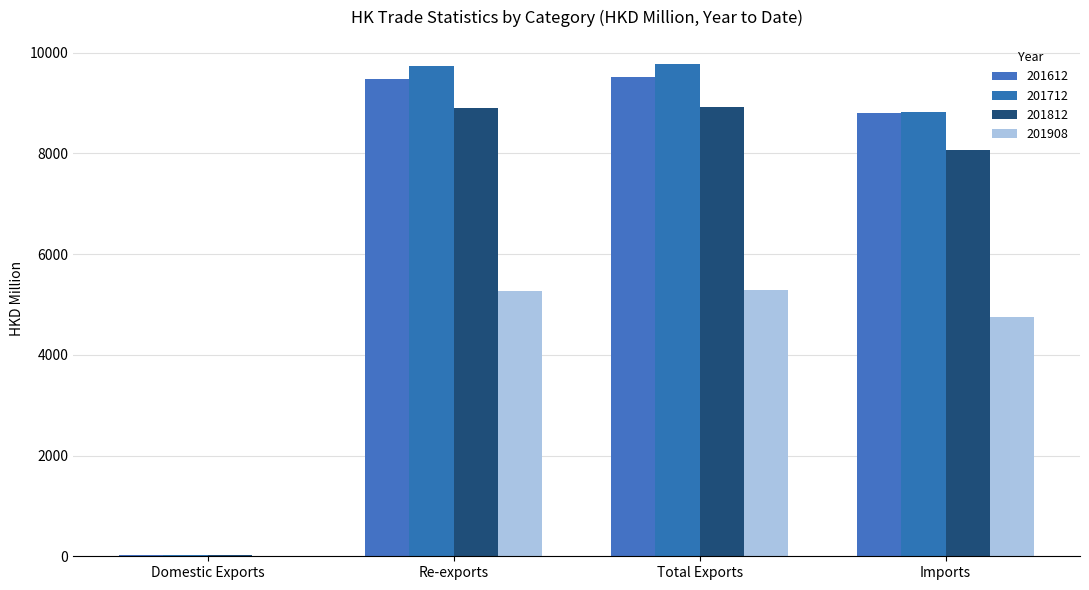

Which series has the largest range (max minus min)?

201712